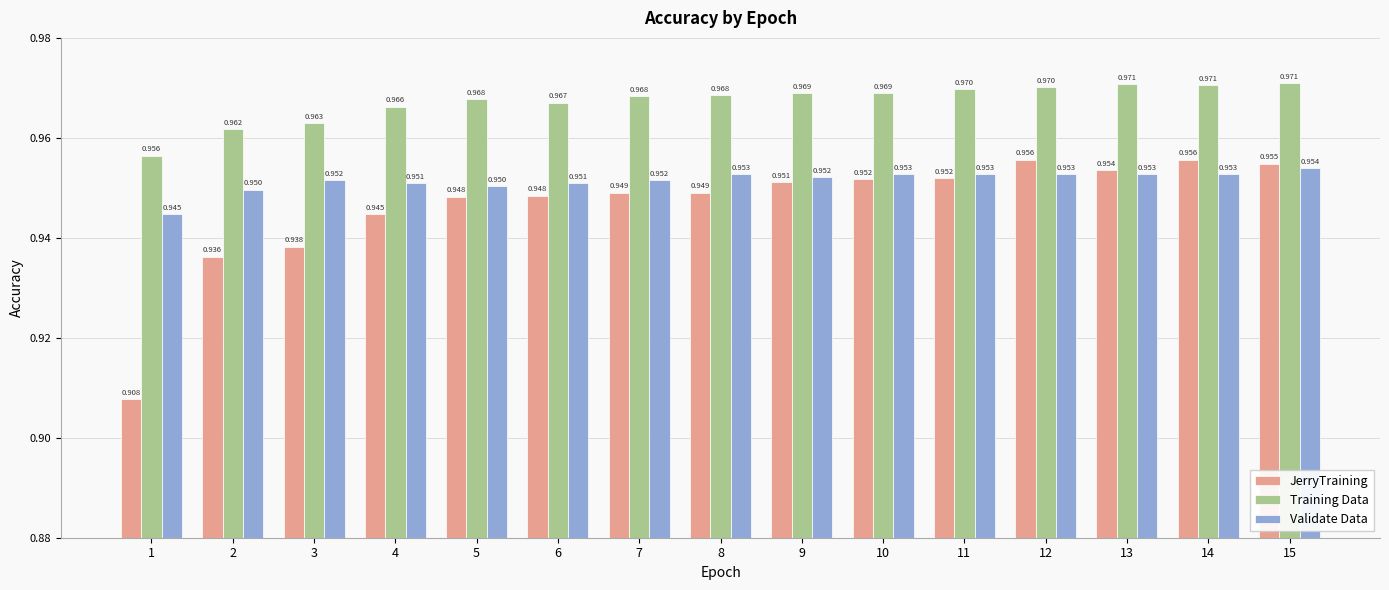

Which series has the widest spread of values?

JerryTraining